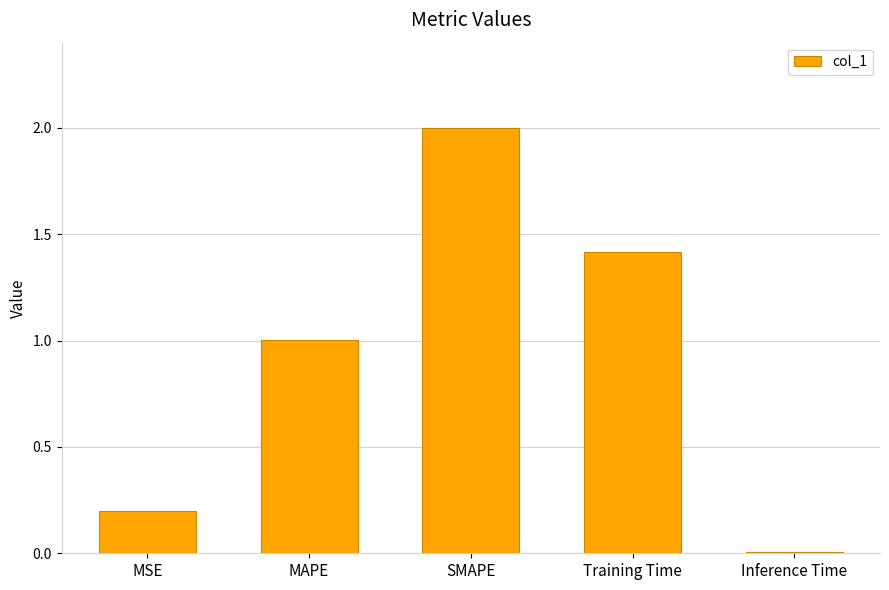

How many series are shown in this chart?

1